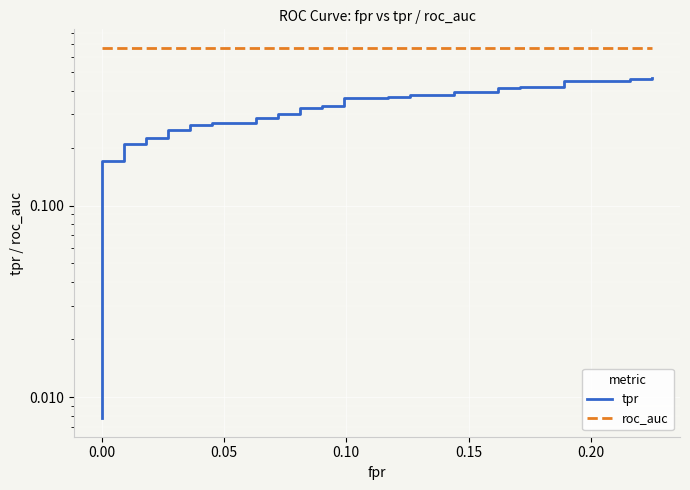

True or false: roc_auc has more than 1 points higher than both neighbors.

False